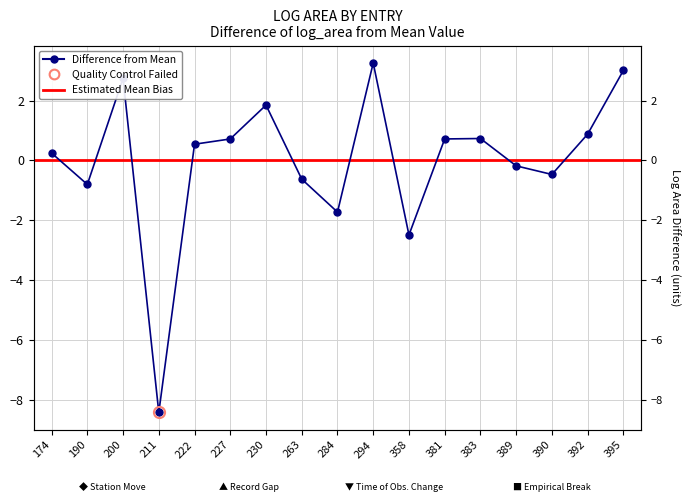

What is the maximum value shown in the chart?

3.3